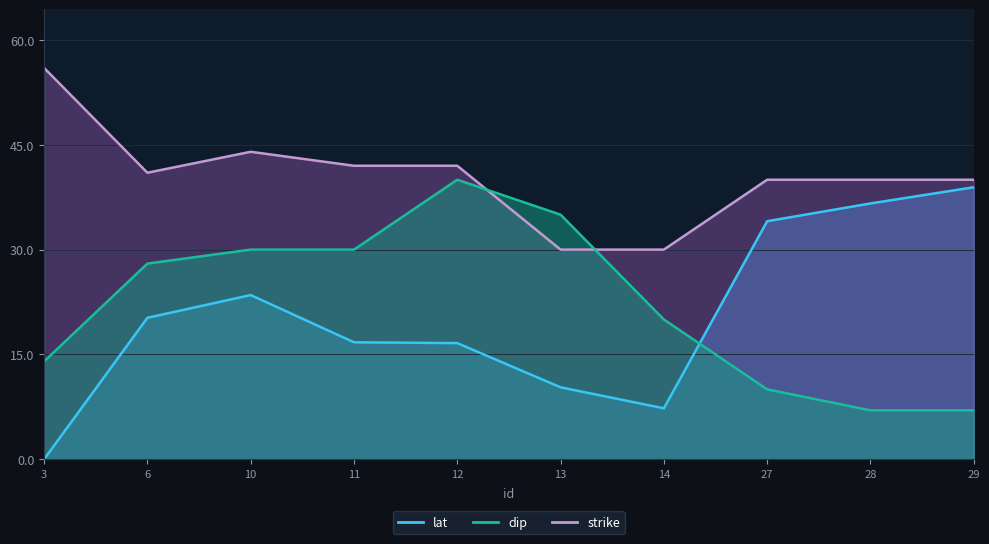

Does the chart display data point markers on the line(s)?

No